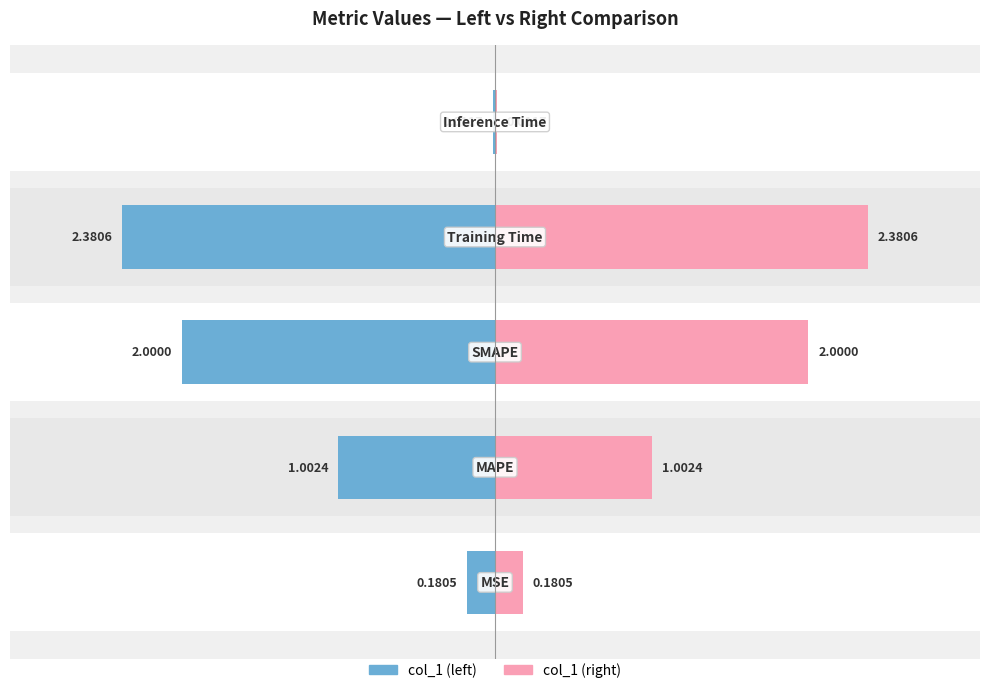

What is the sum of all col_1 (right) values?

5.6